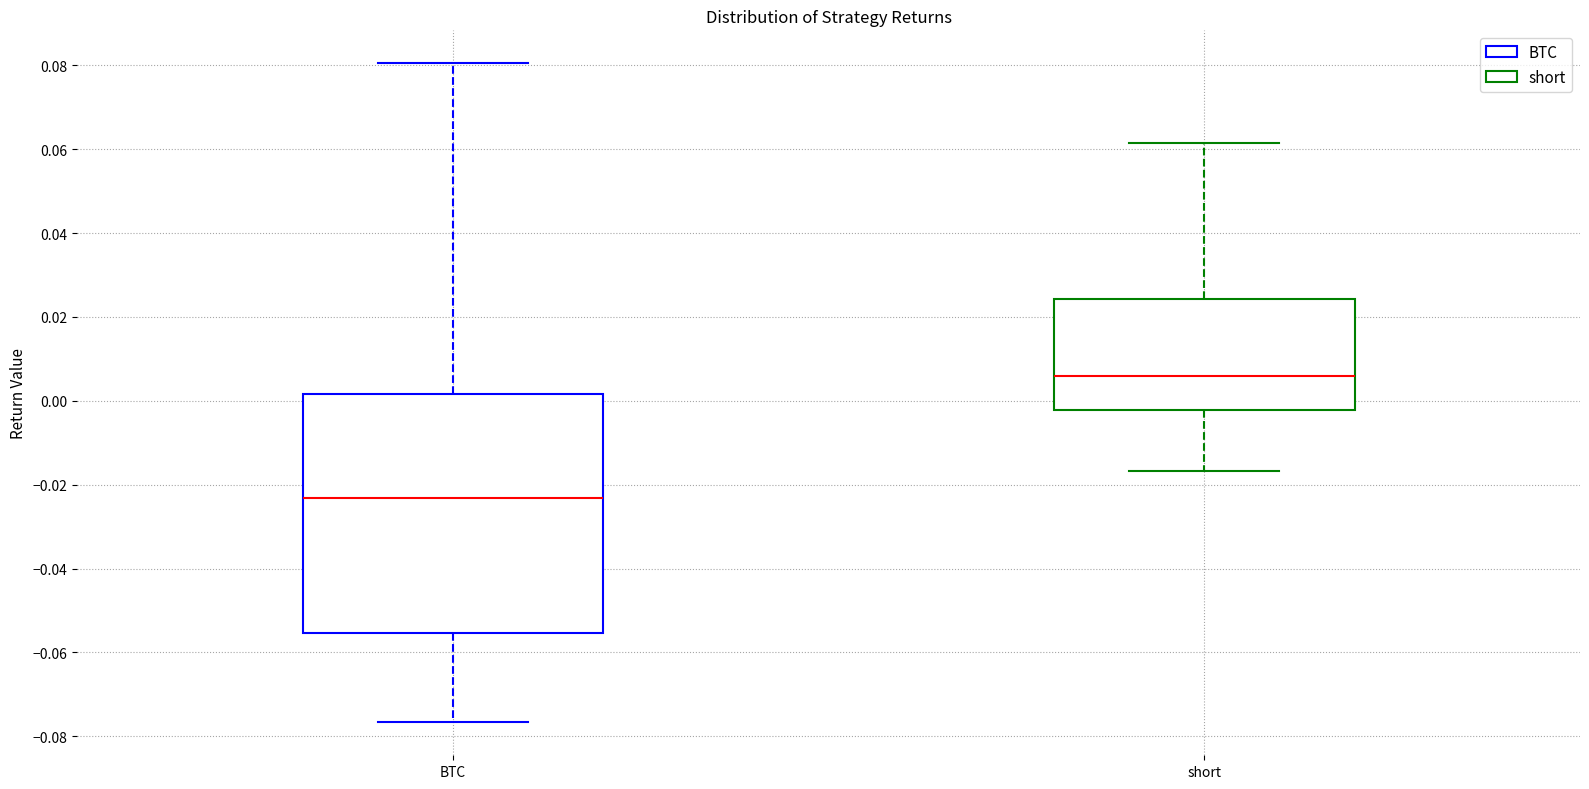

Reading left to right, read every box against the y-axis: the position of its median line, the range the box covers, and the ends of its whiskers. The values are not printed on the chart, so give them approximately, as read against the axis.

BTC: median -0.024, box -0.056 to 0.002, whiskers -0.076 to 0.080
short: median 0.006, box -0.002 to 0.024, whiskers -0.016 to 0.062